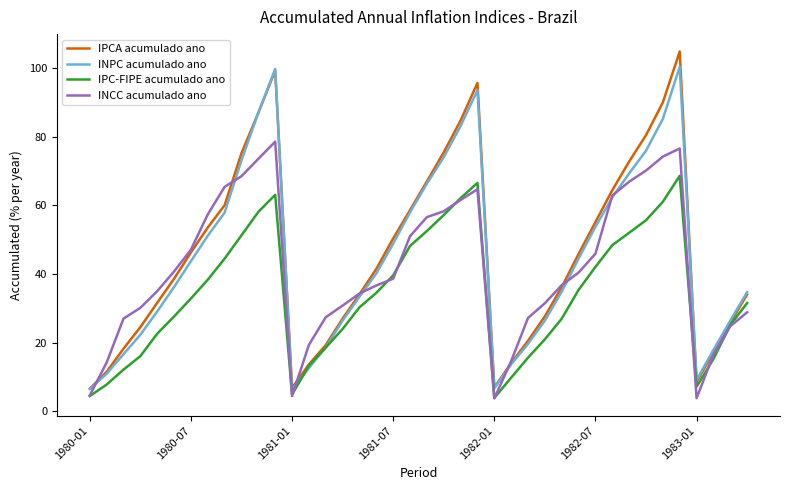

What is the highest value of the INPC acumulado ano series?

100.3